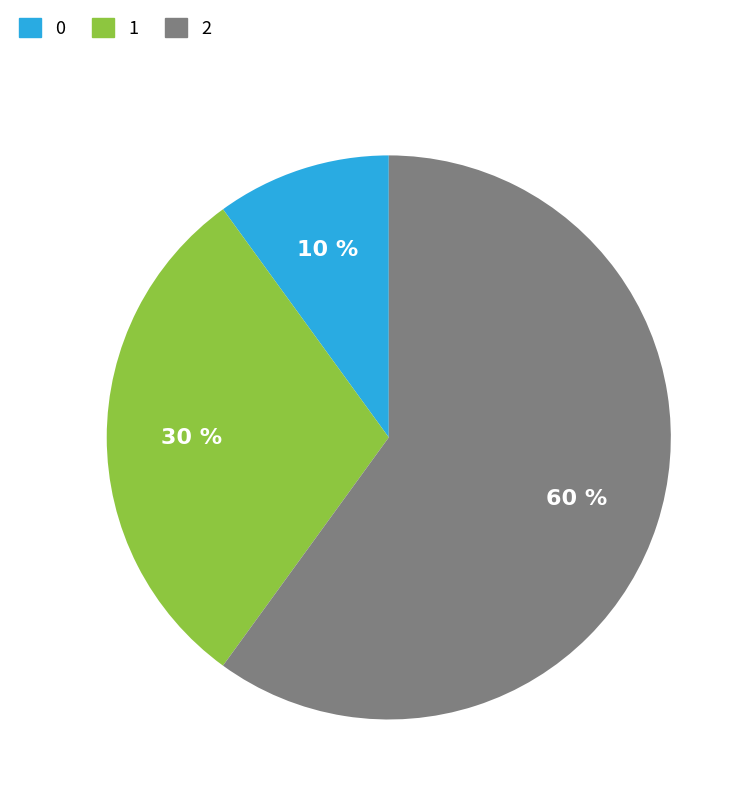

To the nearest percent, what is the difference between the largest and smallest slice percentages?

50%